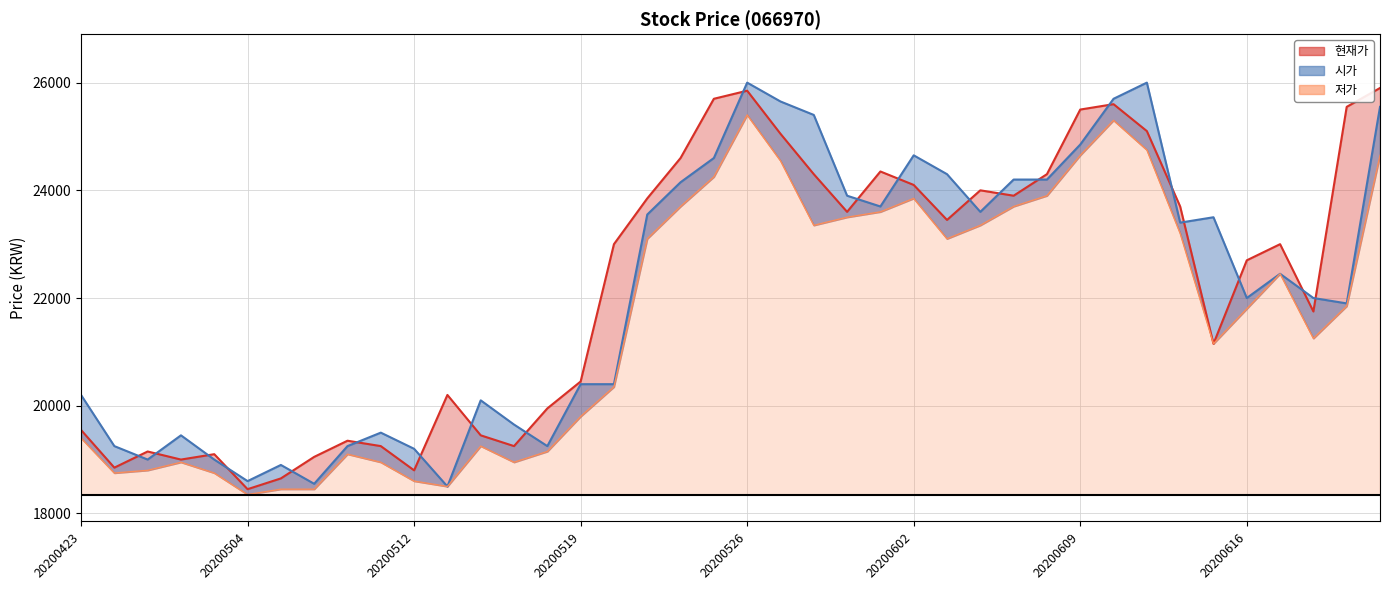

What is the minimum value for 현재가?

18450